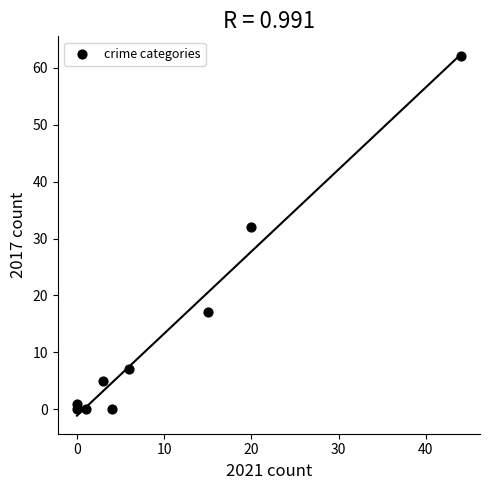

What Y value in the scatter plot is closest to 31?

32